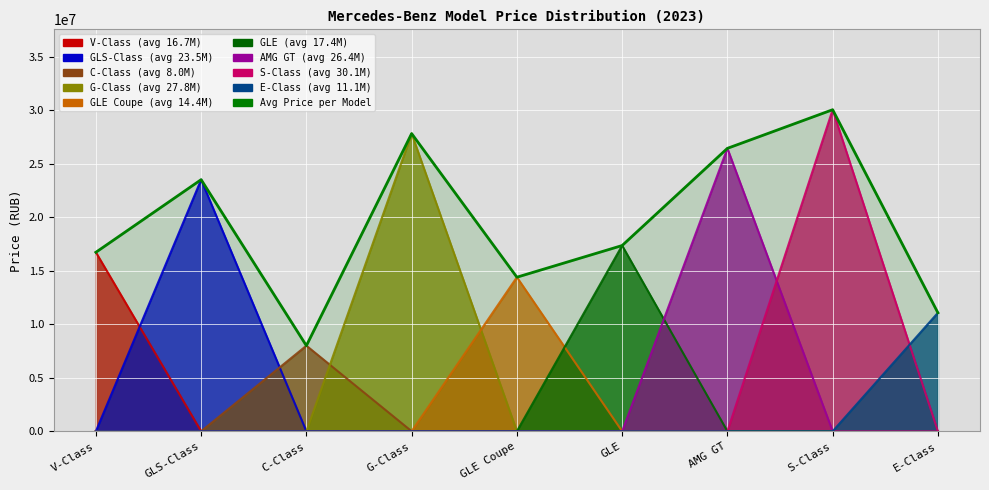

Reading left to right, what are all the values shown in this chart?

V-Class=16731902.8	GLS-Class=23522563.8	C-Class=8000000.0	G-Class=27830000.0	GLE Coupe=14401997.5	GLE=17363750.0	AMG GT=26450000.0	S-Class=30061940.0	E-Class=11075000.0